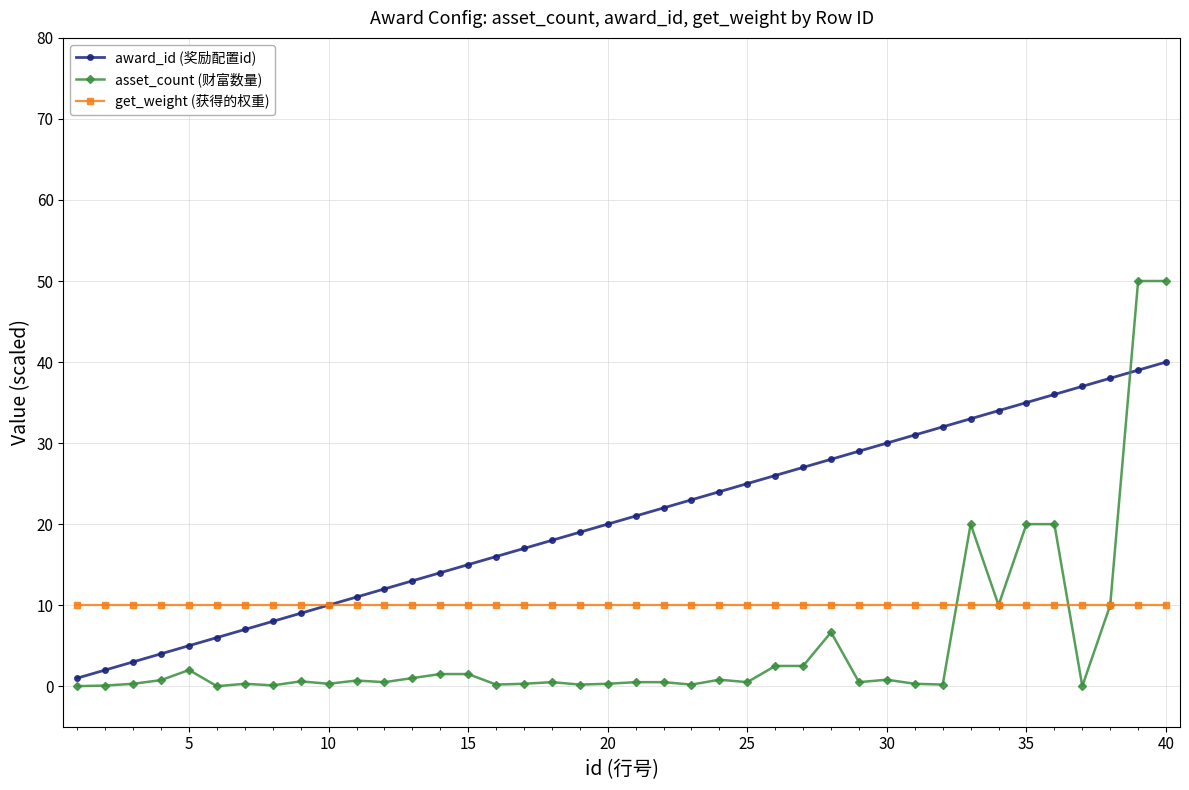

What is the maximum value shown in the chart?

50.0